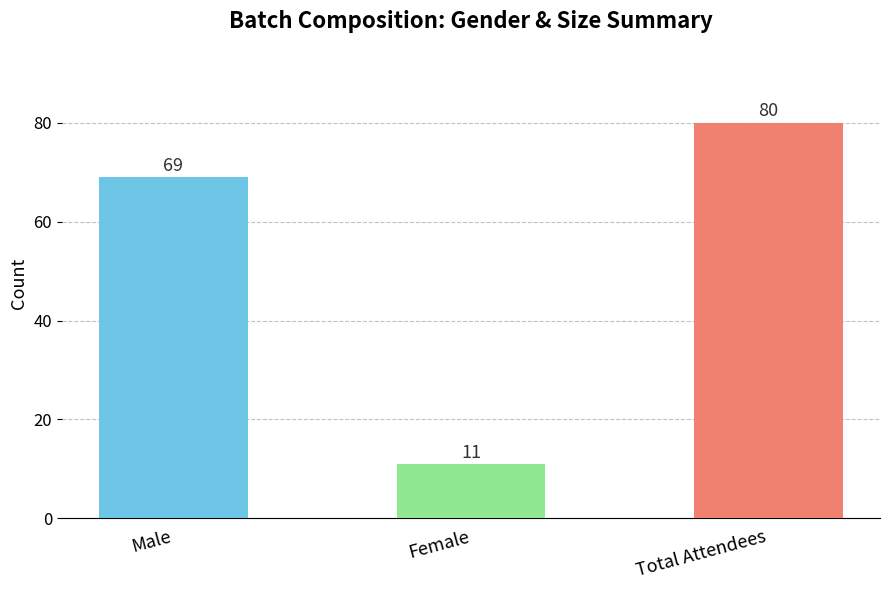

The chart shows a value of 37 at Male. True or false?

False